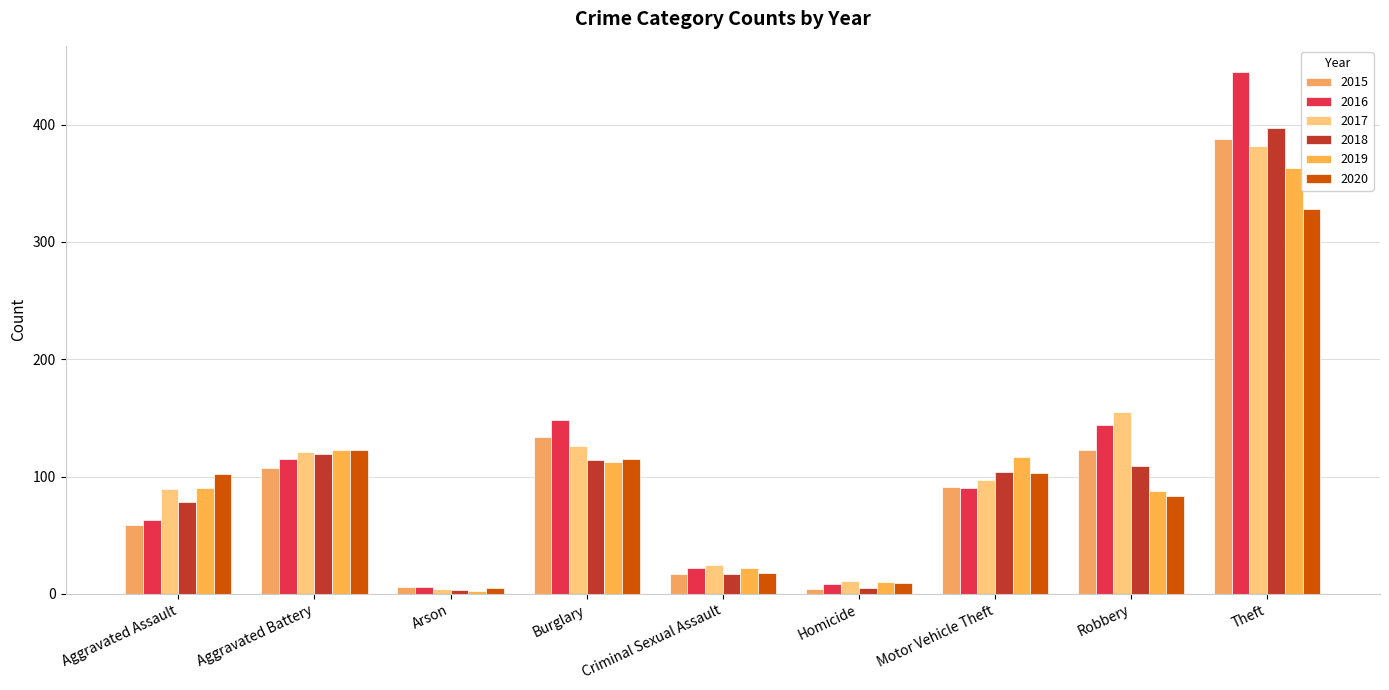

Which series has the largest total across all categories?

2016